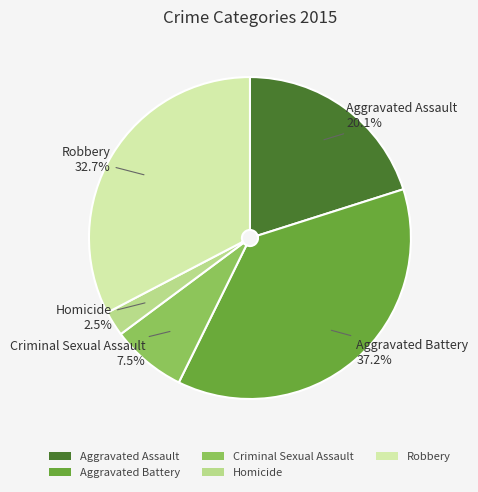

Between Homicide and Robbery, which is larger?

Robbery